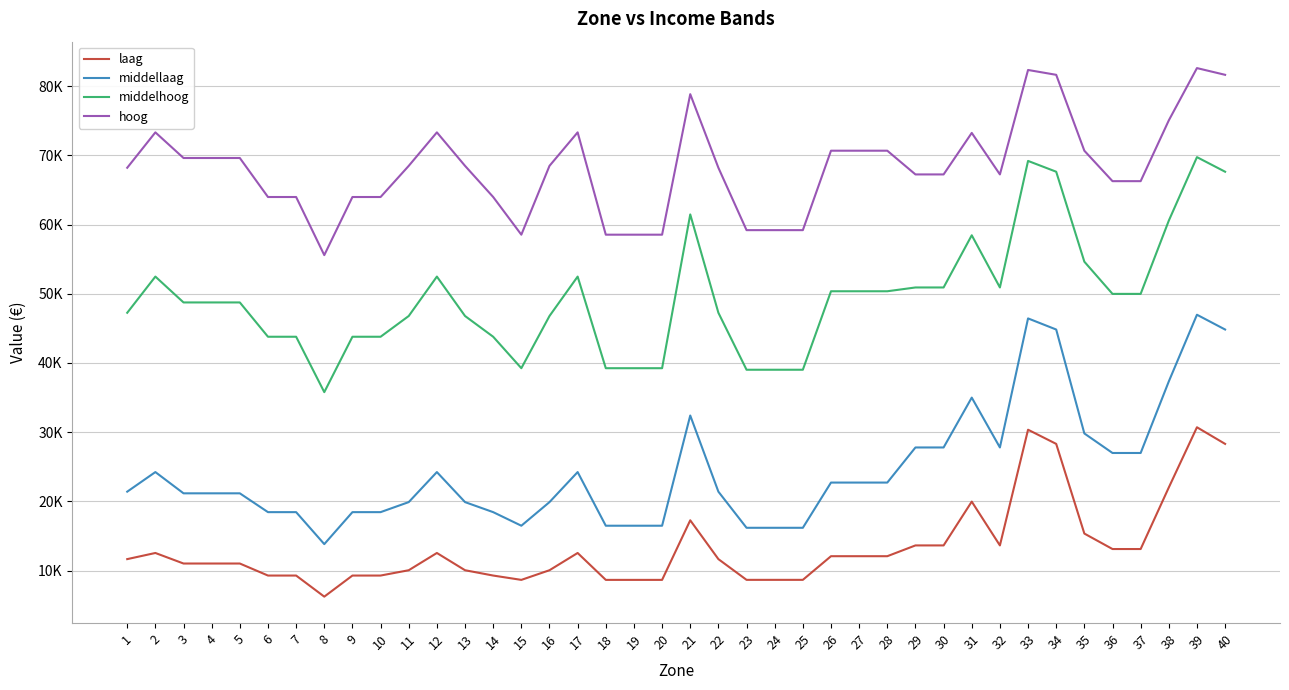

True or false: middelhoog has more than 2 points higher than both neighbors.

True